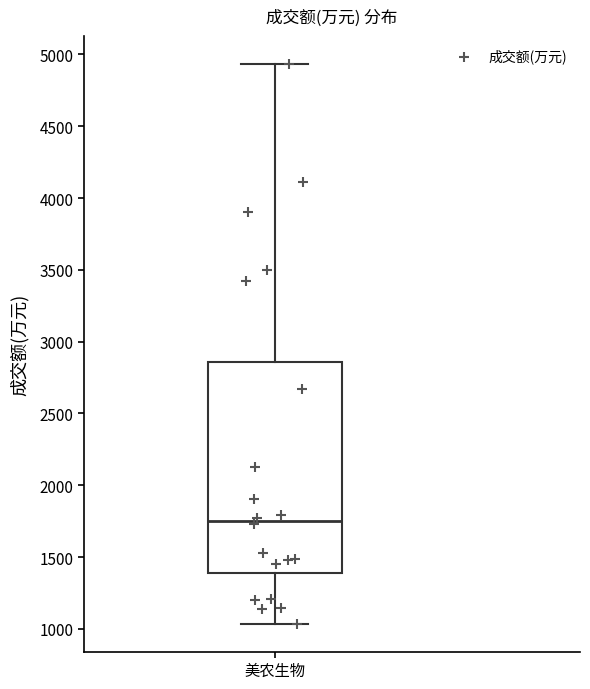

Read this box plot against the y-axis: the position of the median line, the range covered by the box, and the ends of both whiskers. The values are not printed on the chart, so give them approximately, as read against the axis.

median 1750, box 1400 to 2850, whiskers 1050 to 4950